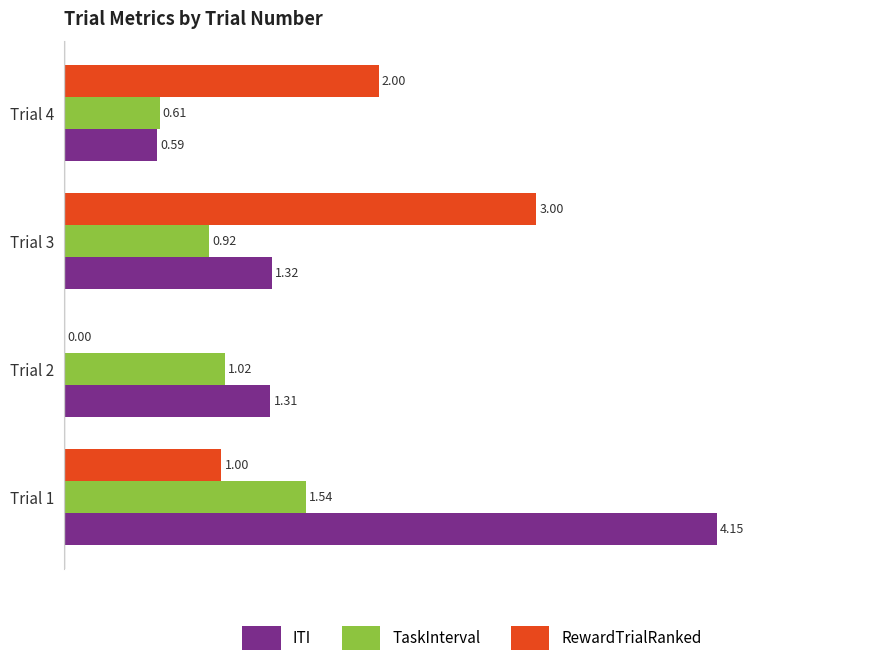

Is the value of RewardTrialRanked at Trial 2 greater than the value of TaskInterval at Trial 3?

No